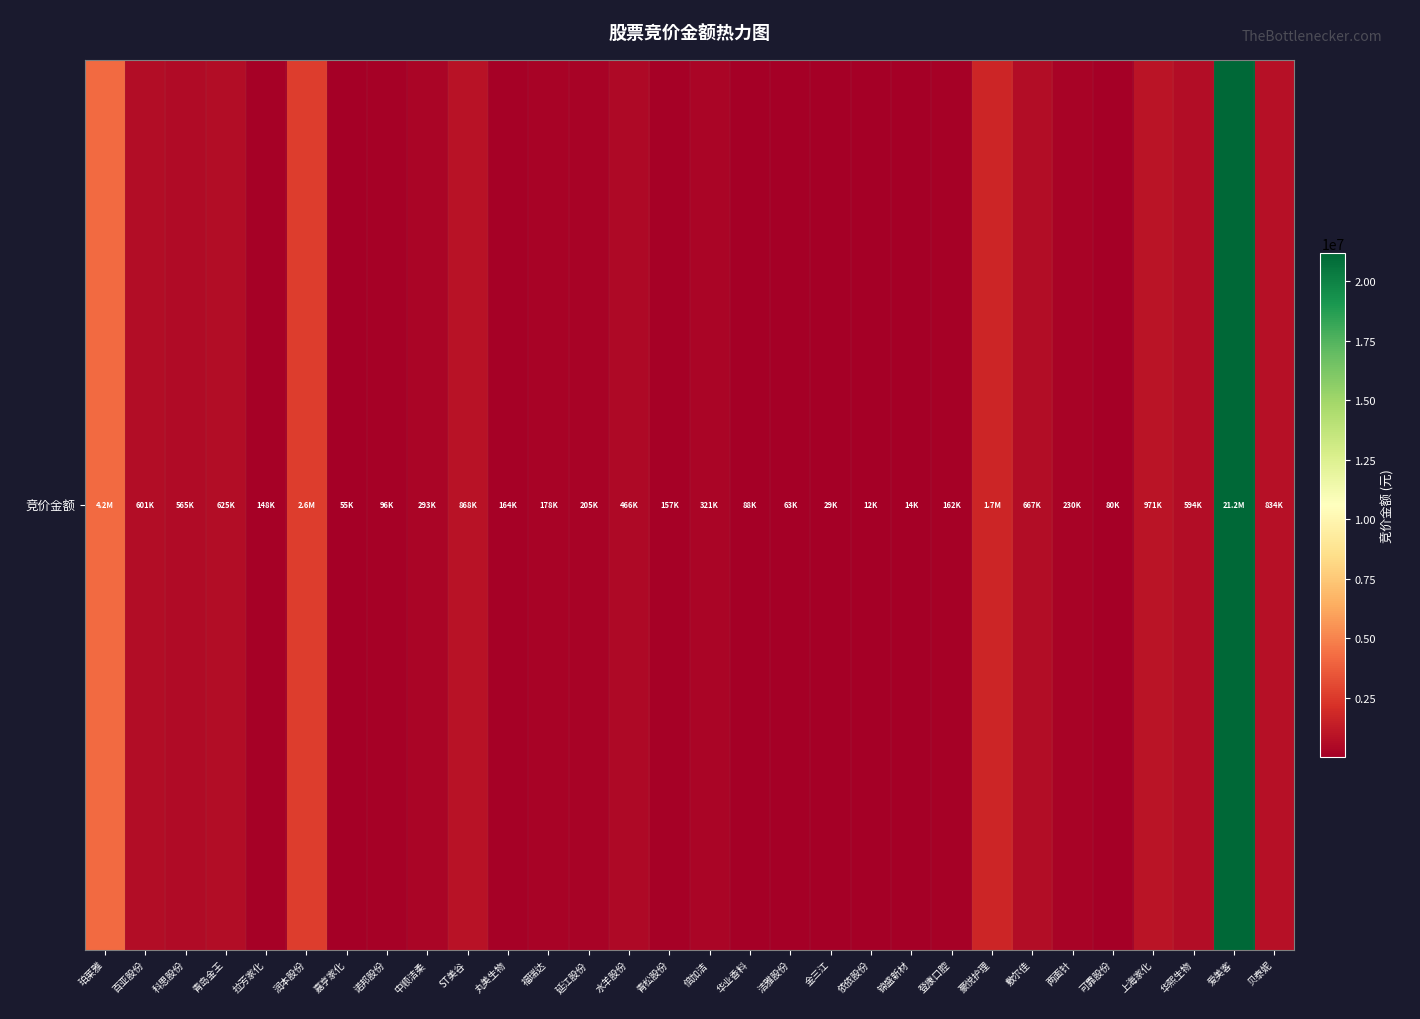

Is it true that the value at 敷尔佳 is 209885?

False